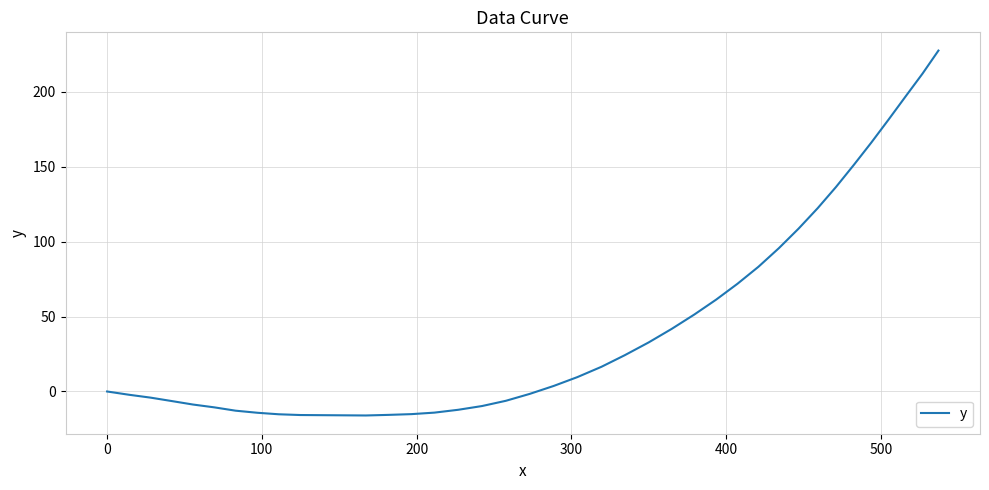

What is the difference between the maximum and minimum values?

243.4